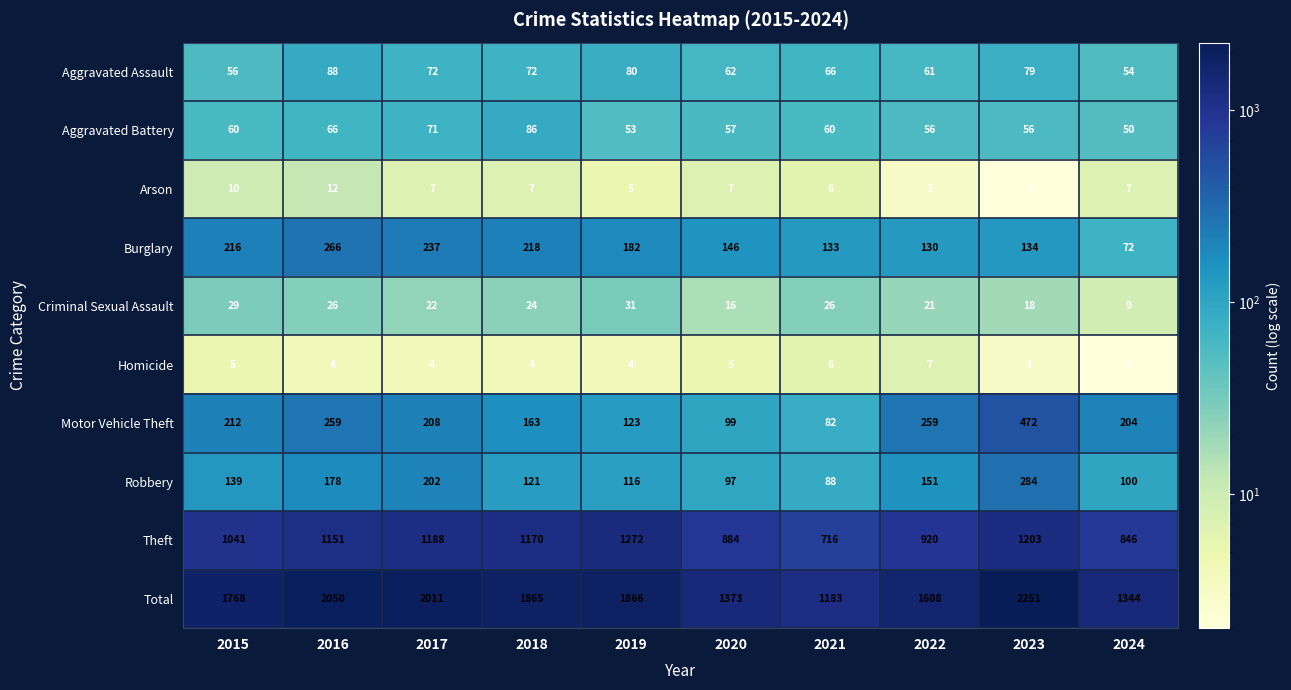

Which series changed the most between 2020 and 2022?

Total